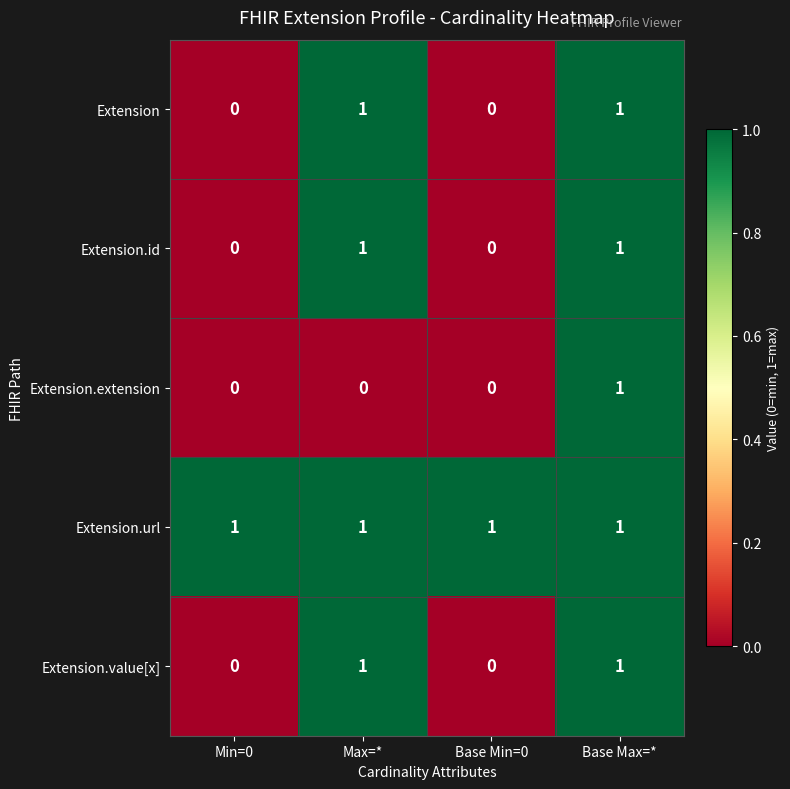

Which series has the largest total across all categories?

Extension.url